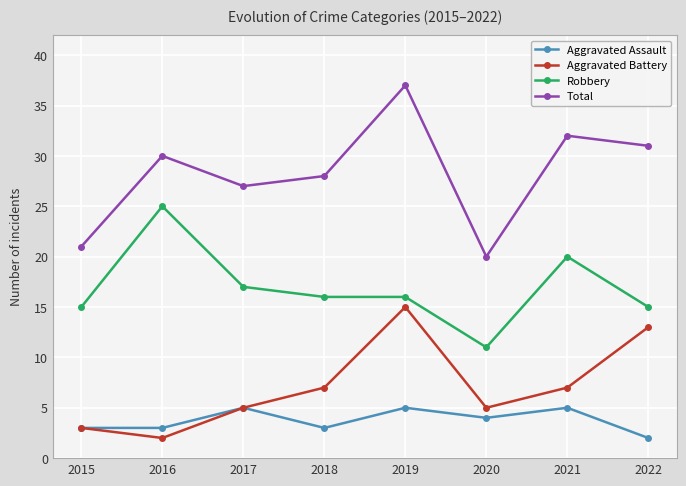

True or false: Aggravated Battery has a value of 15 at 2019.

True